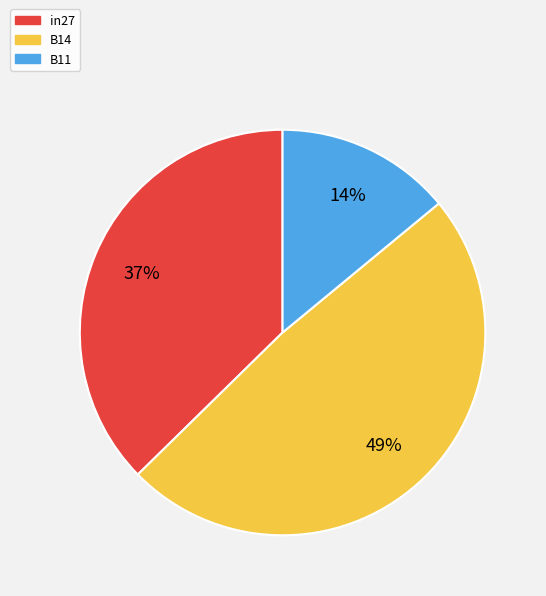

What percentage is the B14 slice, to the nearest percent?

49%